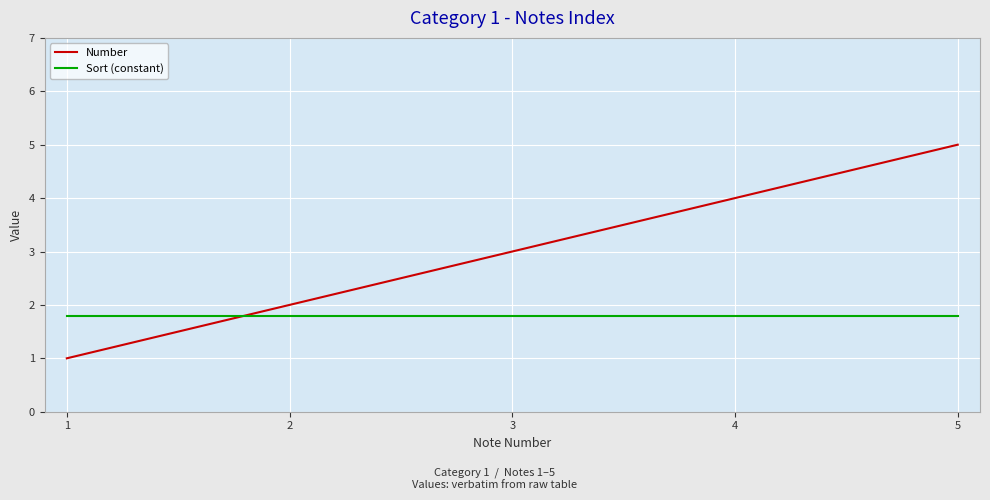

Count the number of data series in this chart.

2